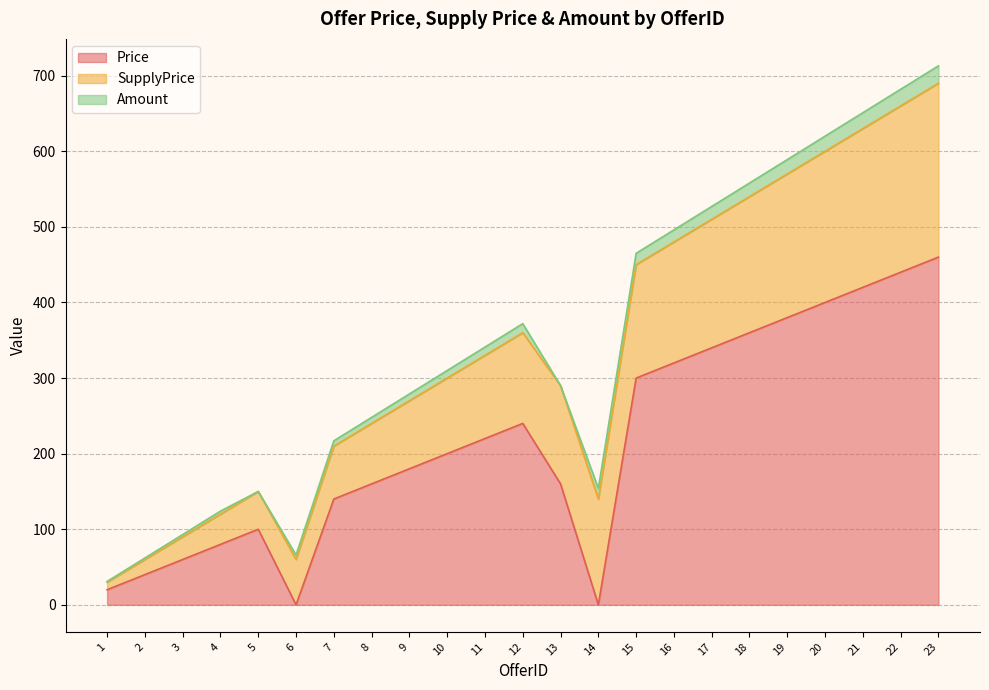

Reading left to right, transcribe all the data shown in this chart.

Price: 1=20	2=40	3=60	4=80	5=100	6=0	7=140	8=160	9=180	10=200	11=220	12=240	13=160	14=0	15=300	16=320	17=340	18=360	19=380	20=400	21=420	22=440	23=460
SupplyPrice: 1=10	2=20	3=30	4=40	5=50	6=60	7=70	8=80	9=90	10=100	11=110	12=120	13=130	14=140	15=150	16=160	17=170	18=180	19=190	20=200	21=210	22=220	23=230
Amount: 1=1	2=2	3=3	4=4	5=0	6=6	7=7	8=8	9=9	10=10	11=11	12=12	13=0	14=14	15=15	16=16	17=17	18=18	19=19	20=20	21=21	22=22	23=23